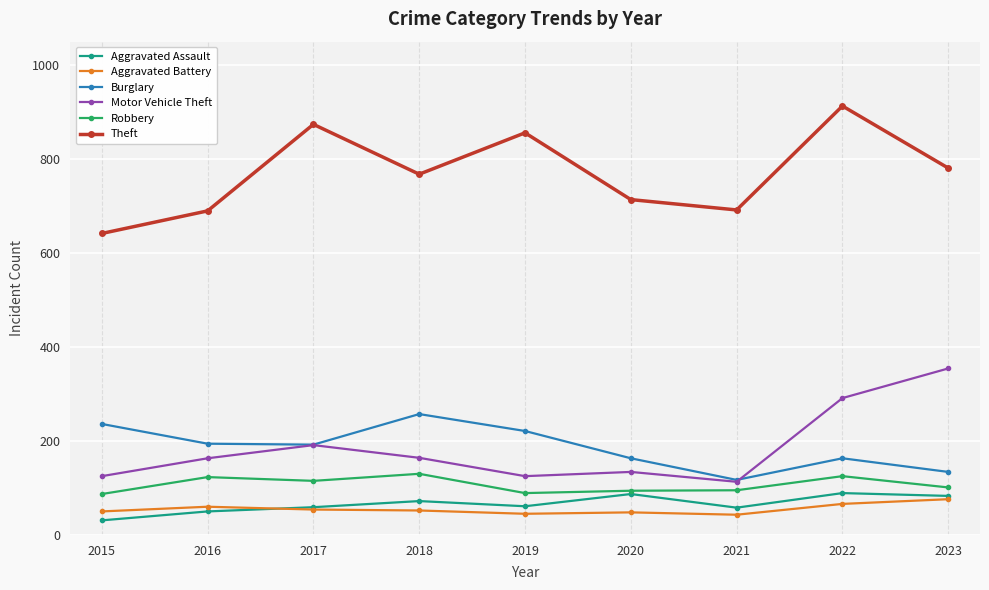

At how many categories does at least one series exceed 565?

9